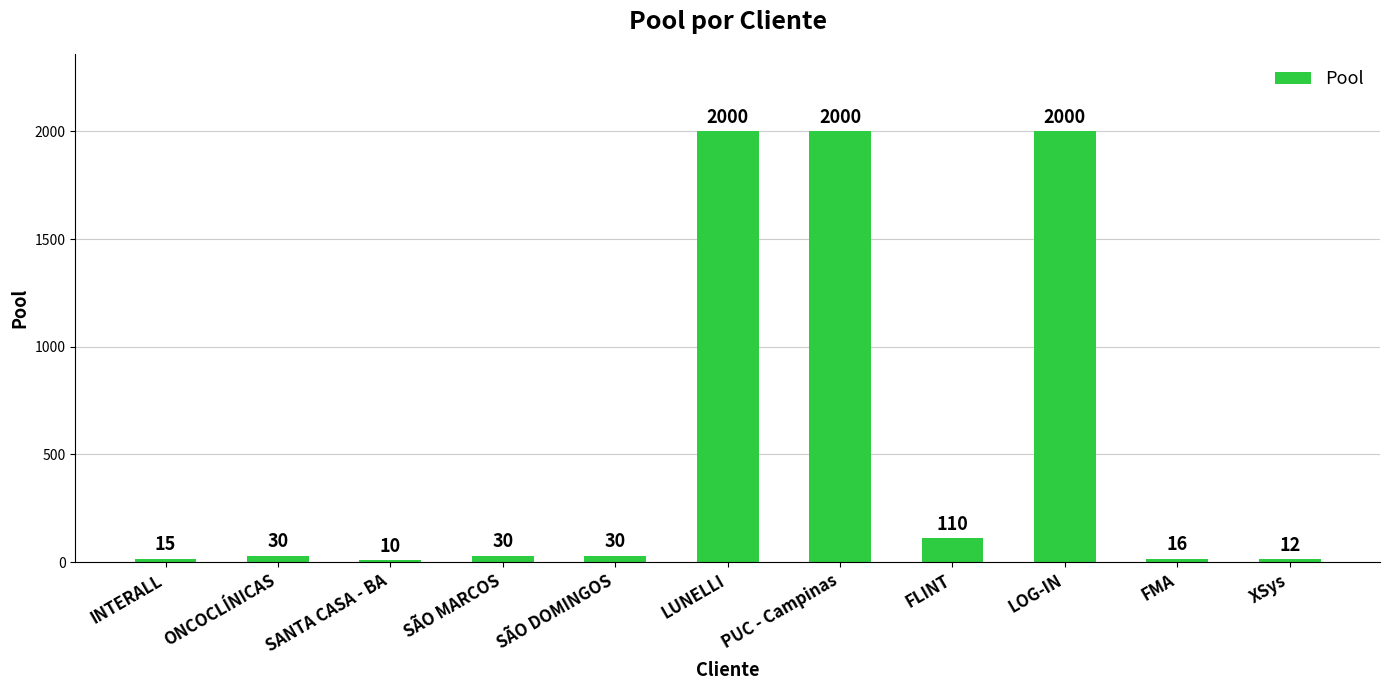

What is the label of the 11th bar from the left?

XSys